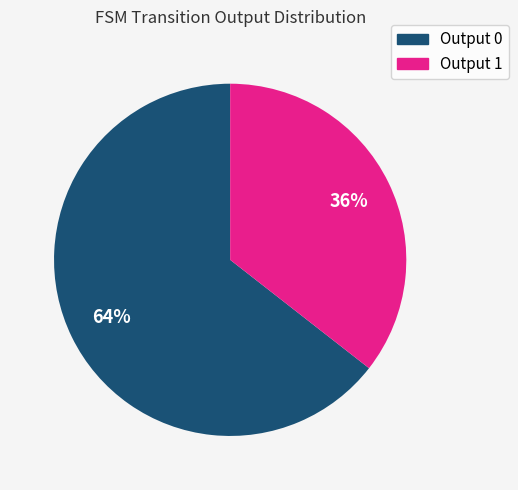

How many slices are in this pie chart?

2